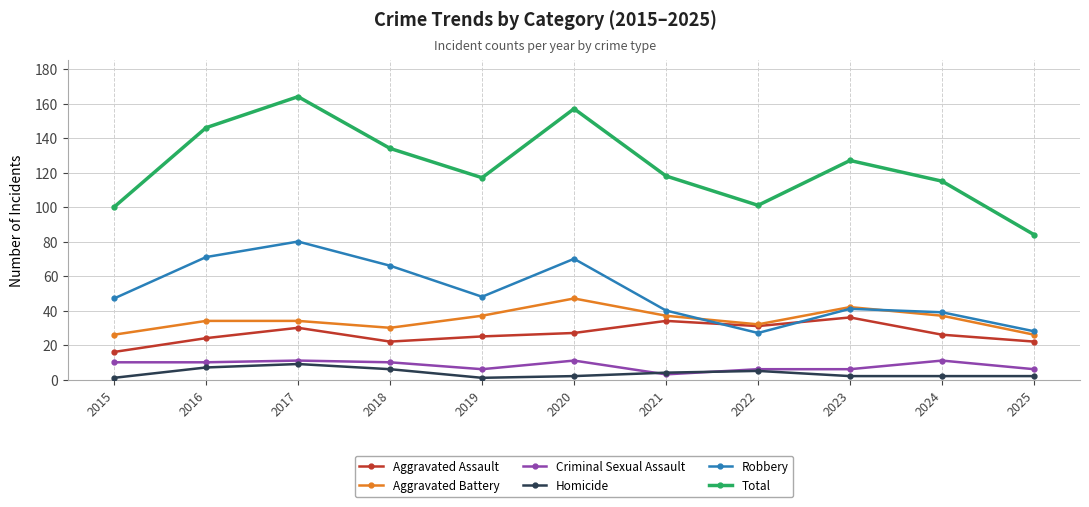

What are all the series names shown in the legend?

Aggravated Assault, Aggravated Battery, Criminal Sexual Assault, Homicide, Robbery, Total